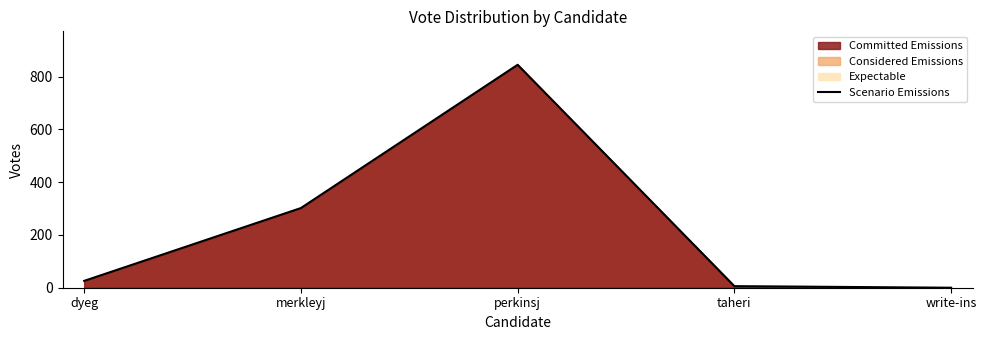

What is the value of the 1st point from the left?

26